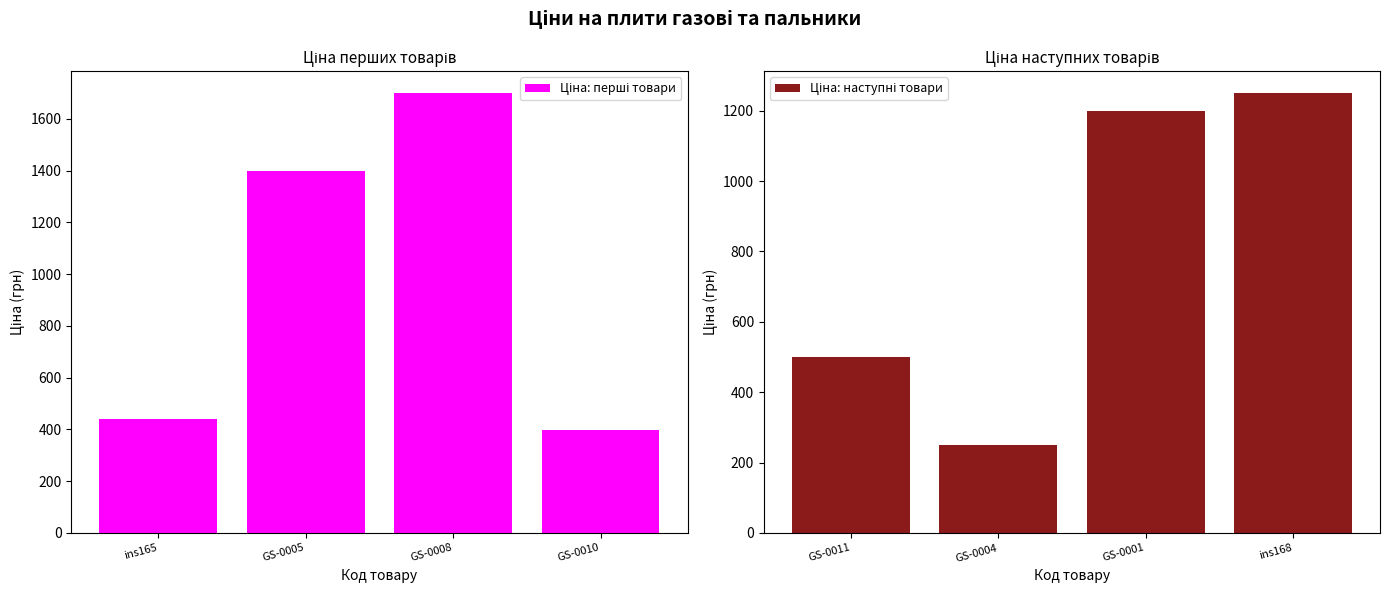

At GS-0005, list the series in order from largest to smallest.

Ціна: перші товари, Ціна: наступні товари